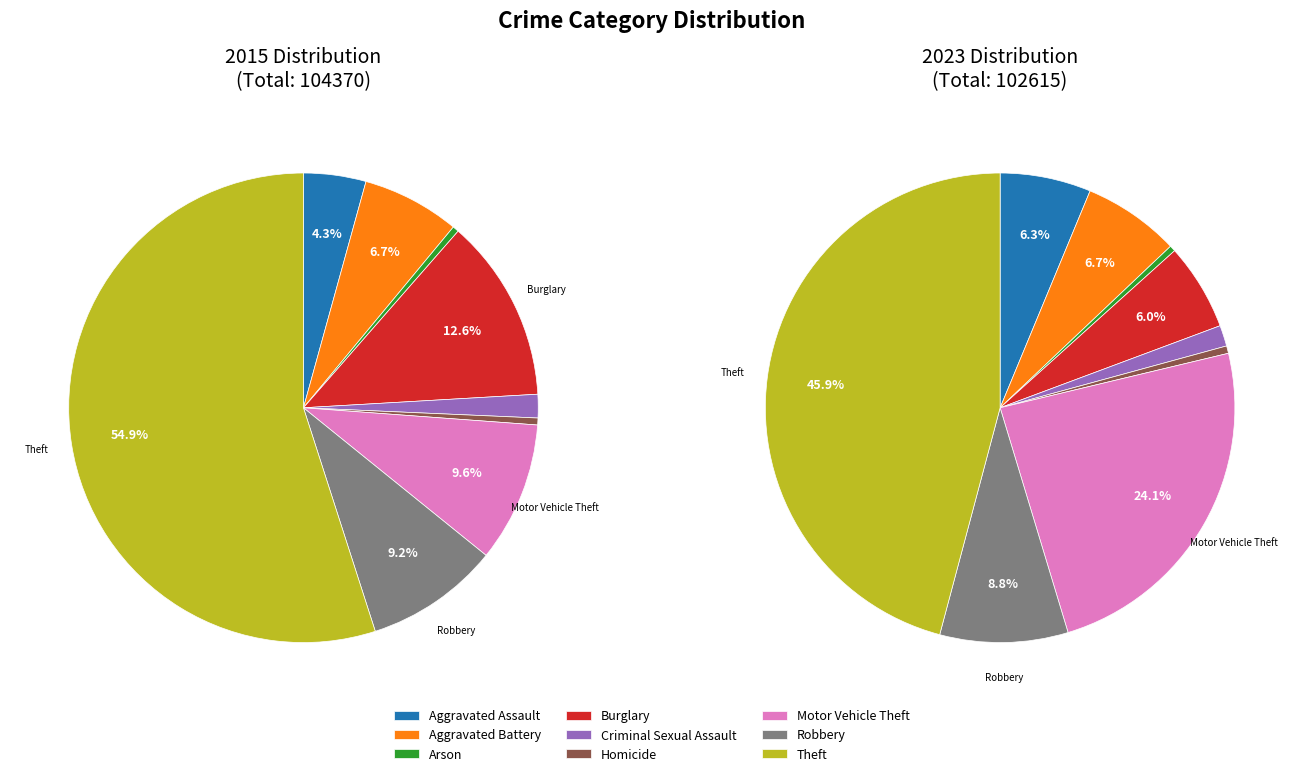

Which category has the biggest portion of the pie?

Theft